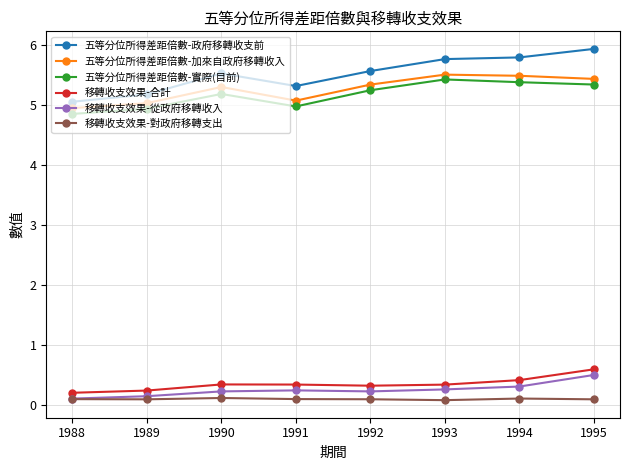

What is the highest value of the 移轉收支效果-從政府移轉收入 series?

0.5